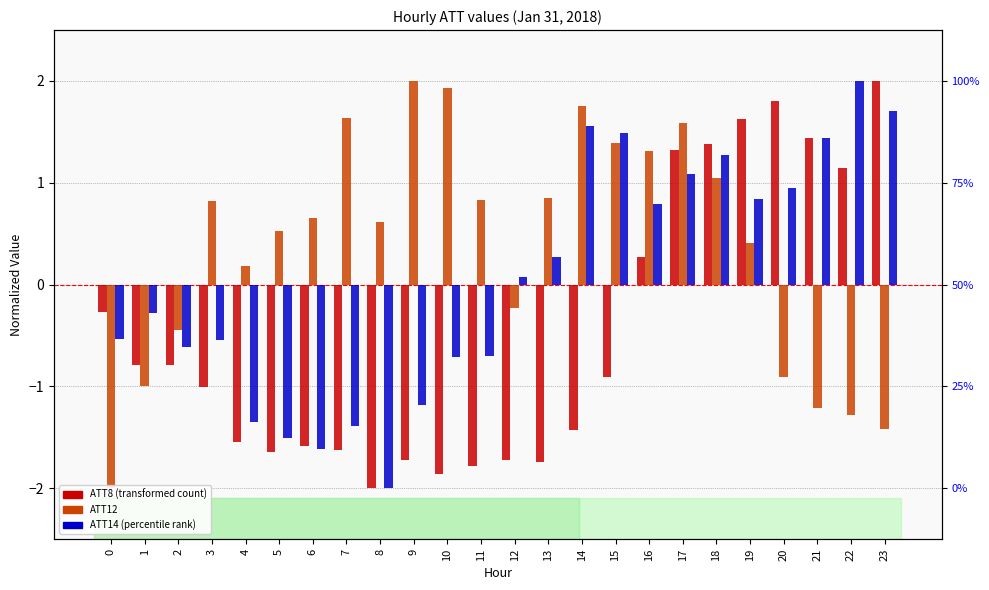

Which series has the largest range (max minus min)?

ATT8